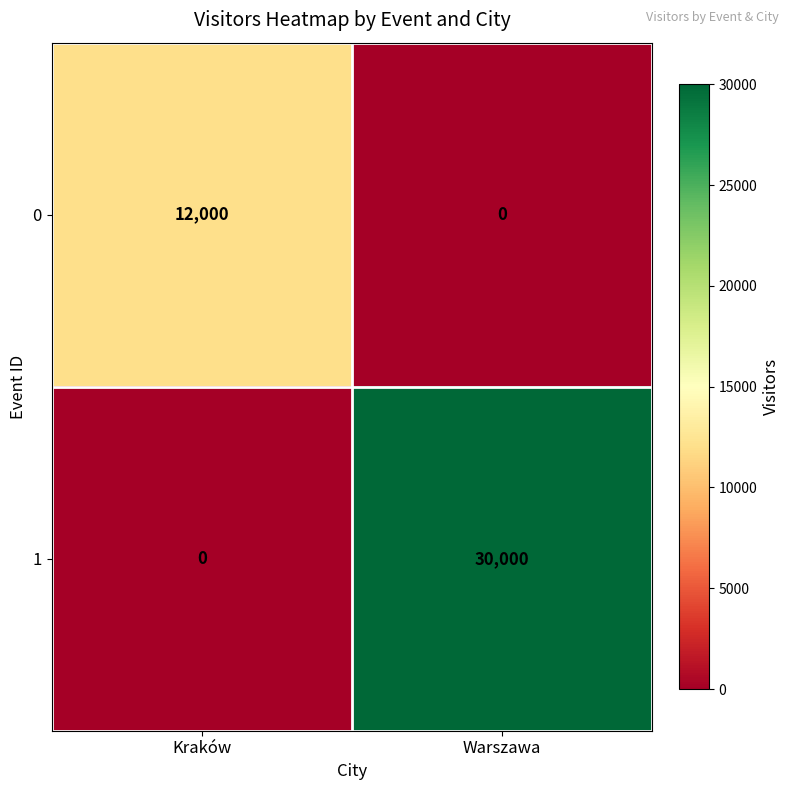

Count the number of data series in this chart.

2